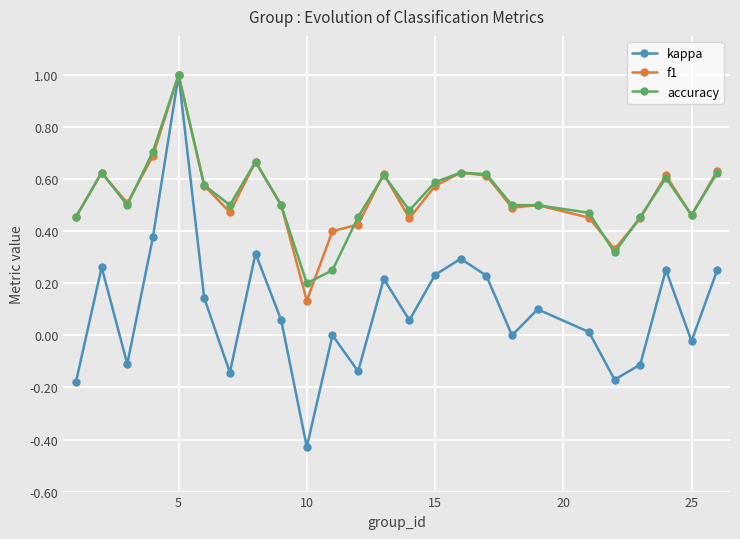

What is the difference between the maximum and minimum values in the kappa series?

1.4